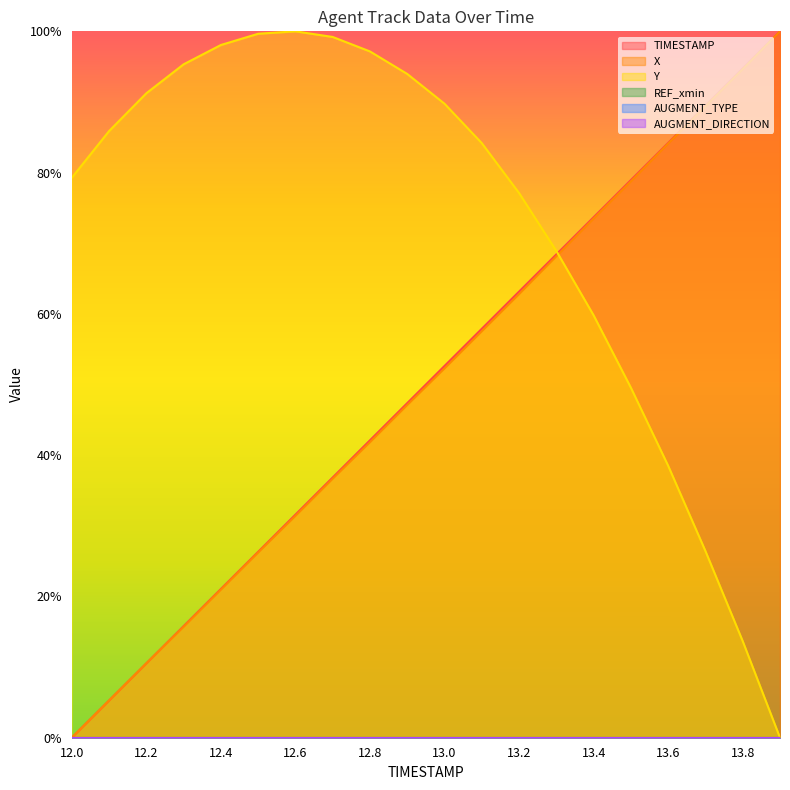

Does the chart display data point markers on the line(s)?

No